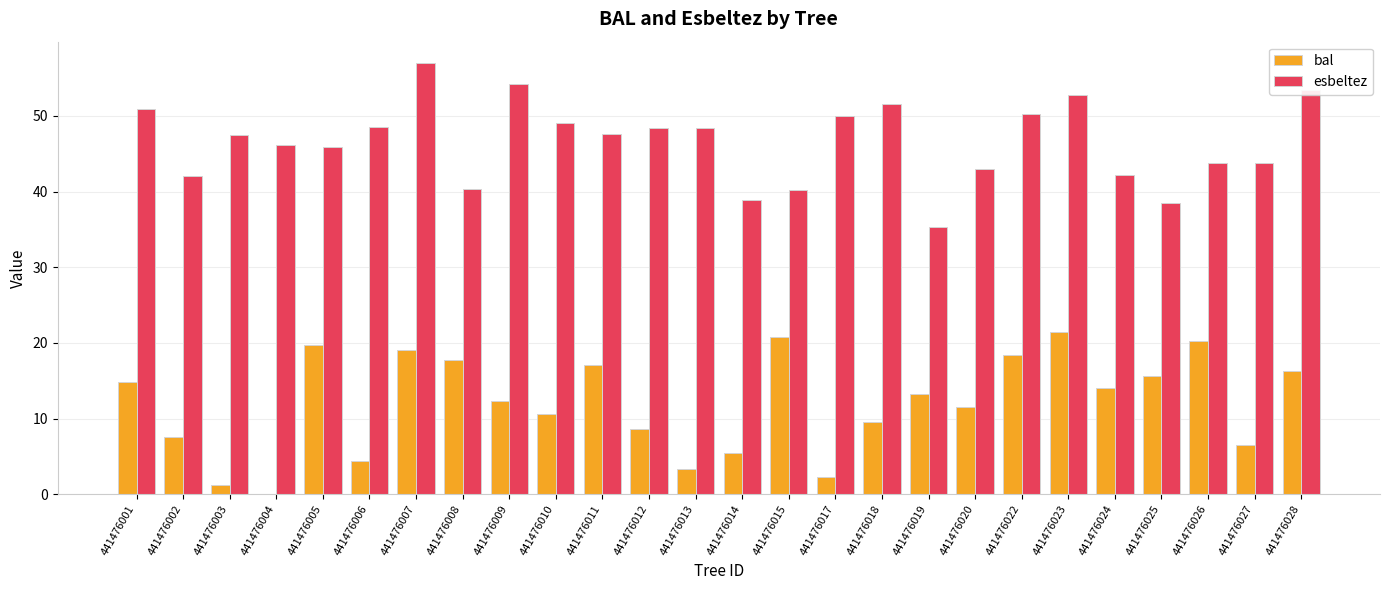

What is the difference between the esbeltez values at 441476020 and 441476002?

0.9